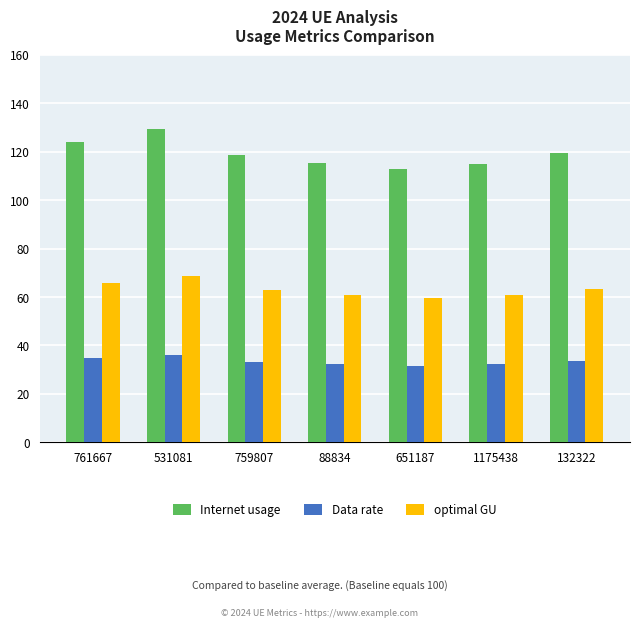

How many groups of bars are there?

7